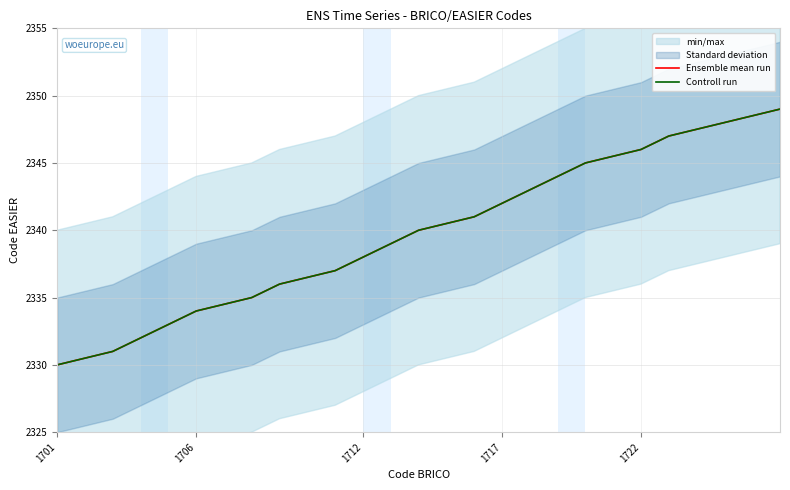

True or false: Controll run and Ensemble mean run intersect in this chart.

False